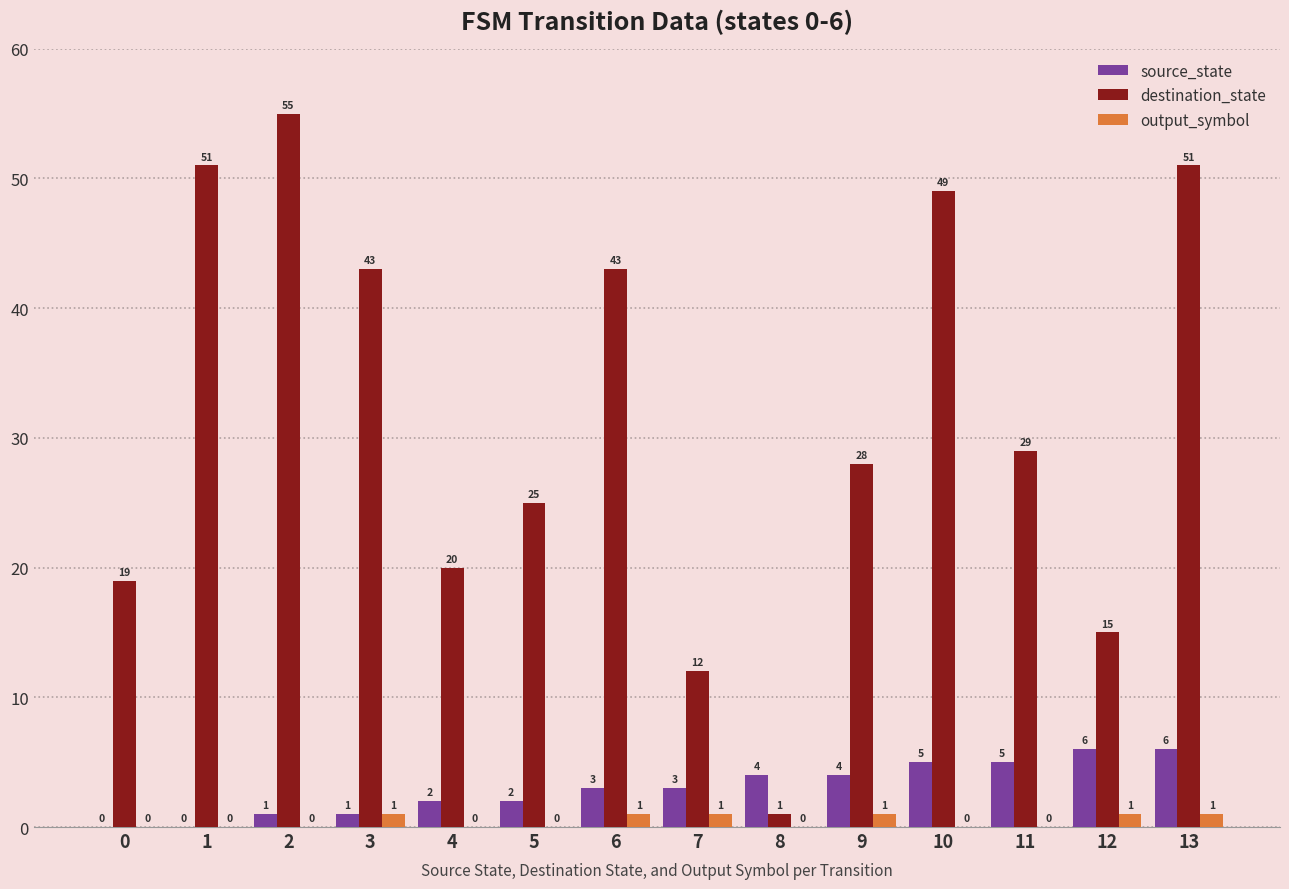

How many groups of bars are there?

14